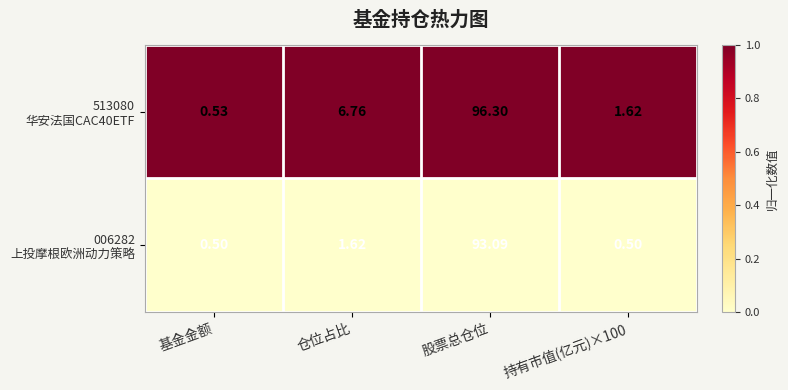

At which category does the chart reach its peak across all series?

股票总仓位